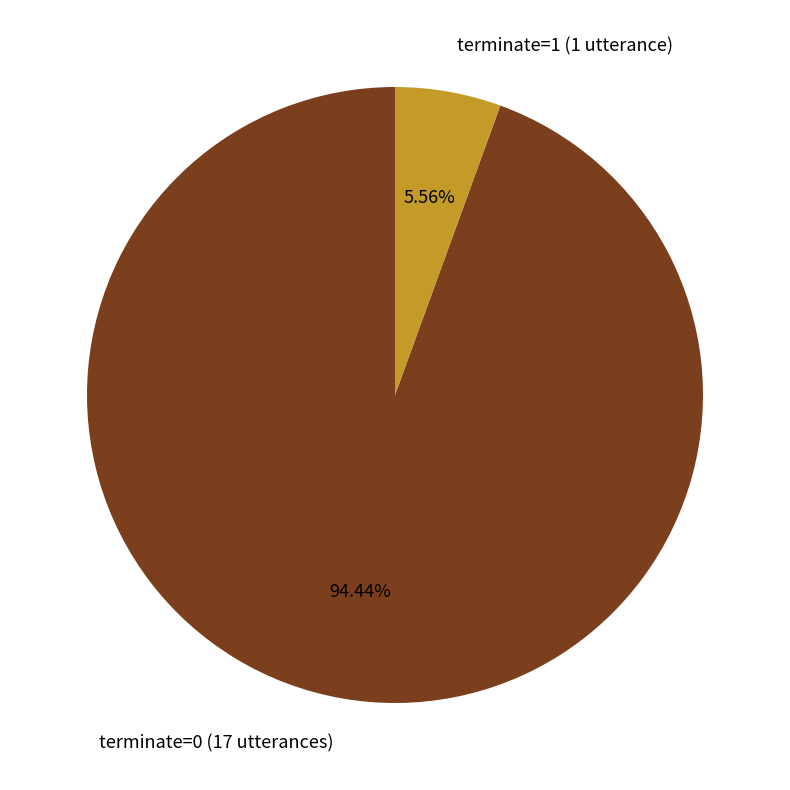

To the nearest percent, what is the average slice percentage?

50%